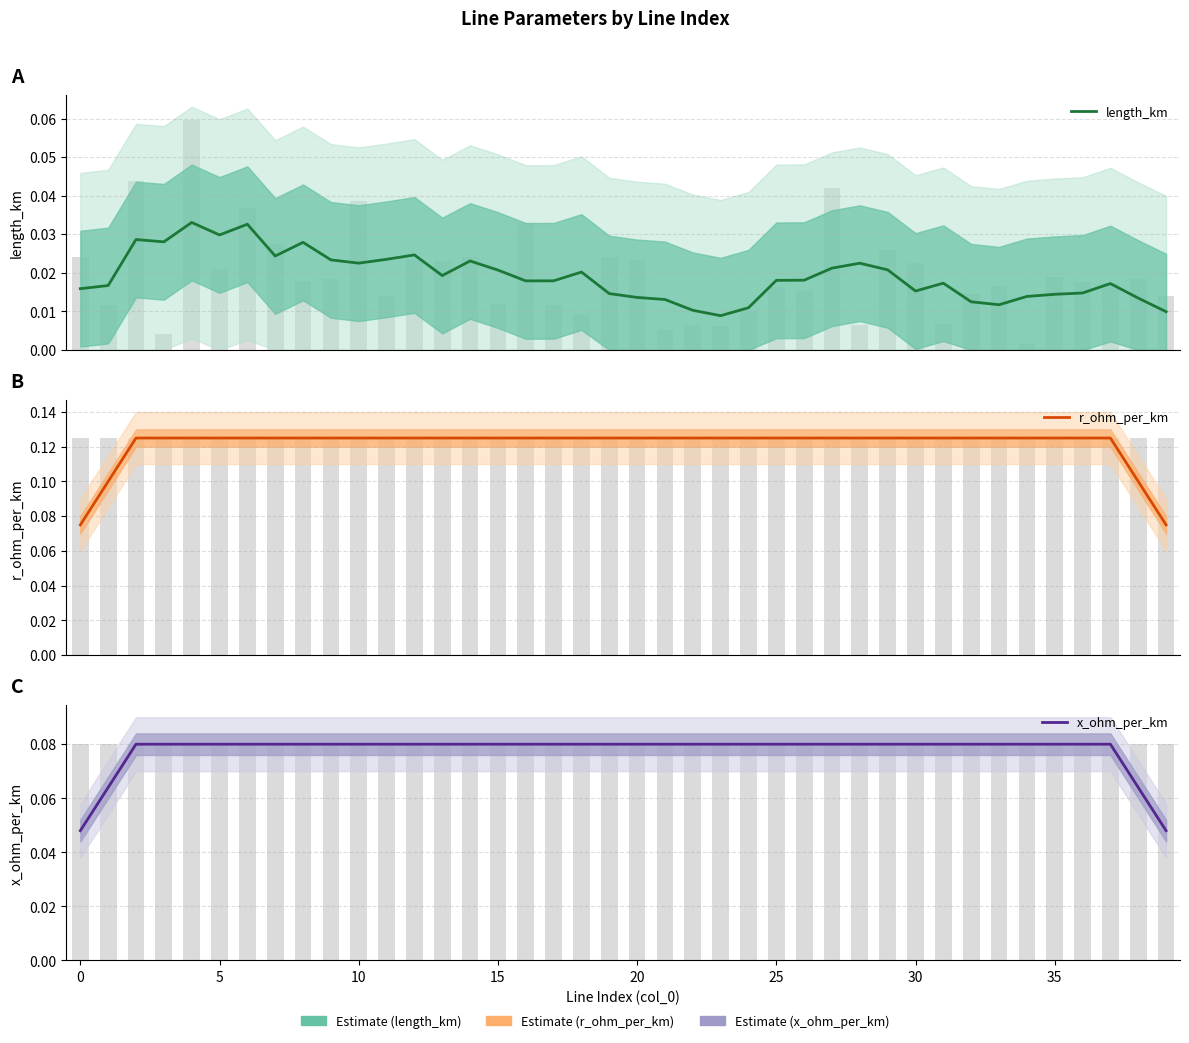

Reading left to right, what are all the values shown in this chart?

length_km: 0.0	0.0	0.0	0.0	0.0	0.0	0.0	0.0	0.0	0.0	0.0	0.0	0.0	0.0	0.0	0.0	0.0	0.0	0.0	0.0	0.0	0.0	0.0	0.0	0.0	0.0	0.0	0.0	0.0	0.0	0.0	0.0	0.0	0.0	0.0	0.0	0.0	0.0	0.0	0.0
r_ohm_per_km: 0.1	0.1	0.1	0.1	0.1	0.1	0.1	0.1	0.1	0.1	0.1	0.1	0.1	0.1	0.1	0.1	0.1	0.1	0.1	0.1	0.1	0.1	0.1	0.1	0.1	0.1	0.1	0.1	0.1	0.1	0.1	0.1	0.1	0.1	0.1	0.1	0.1	0.1	0.1	0.1
x_ohm_per_km: 0.0	0.1	0.1	0.1	0.1	0.1	0.1	0.1	0.1	0.1	0.1	0.1	0.1	0.1	0.1	0.1	0.1	0.1	0.1	0.1	0.1	0.1	0.1	0.1	0.1	0.1	0.1	0.1	0.1	0.1	0.1	0.1	0.1	0.1	0.1	0.1	0.1	0.1	0.1	0.0